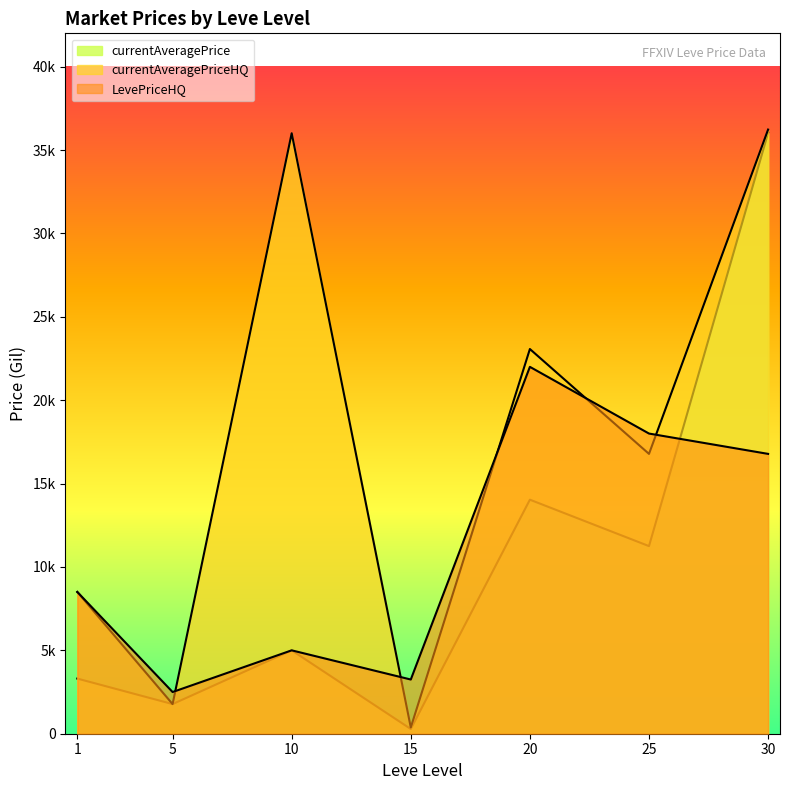

Does the chart have visible grid lines?

No